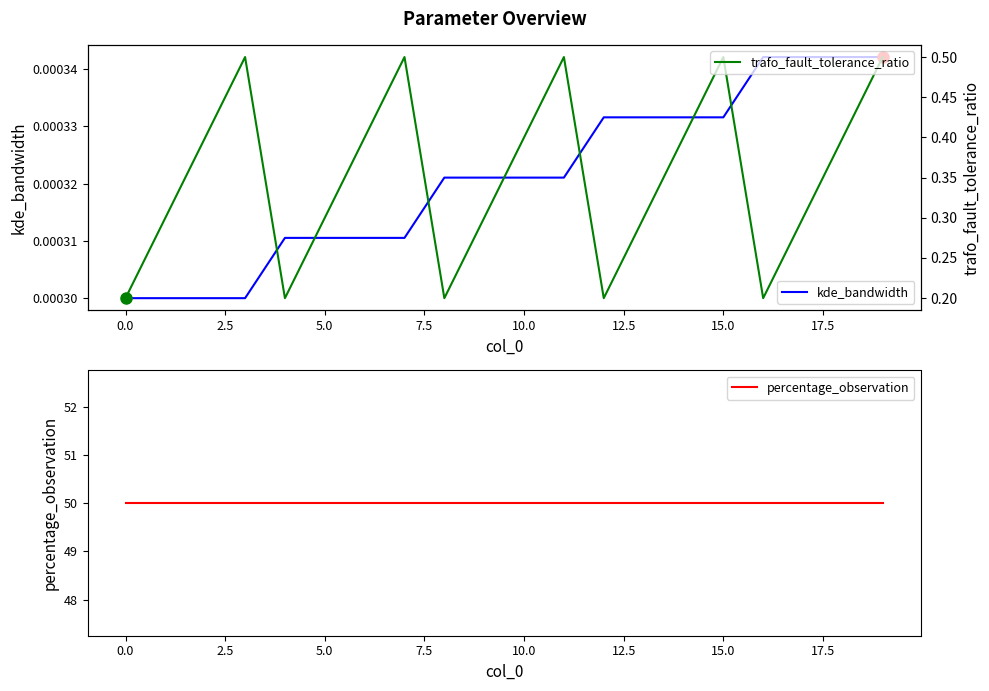

What is the highest value of the trafo_fault_tolerance_ratio series?

0.5